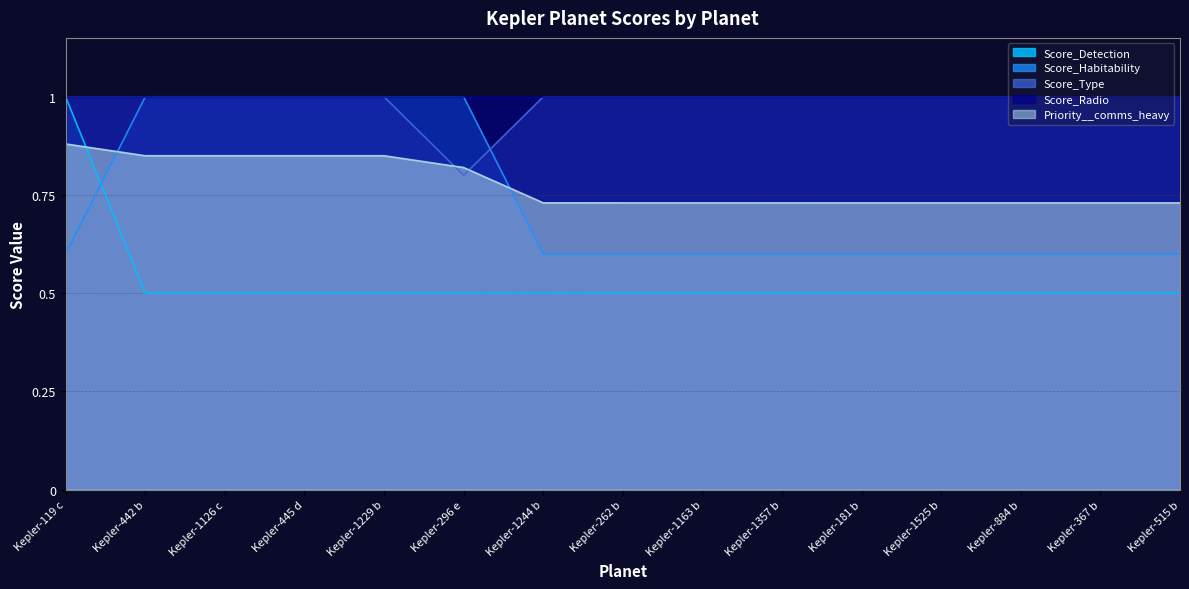

At which label is Score_Habitability closest to 0?

Kepler-119 c